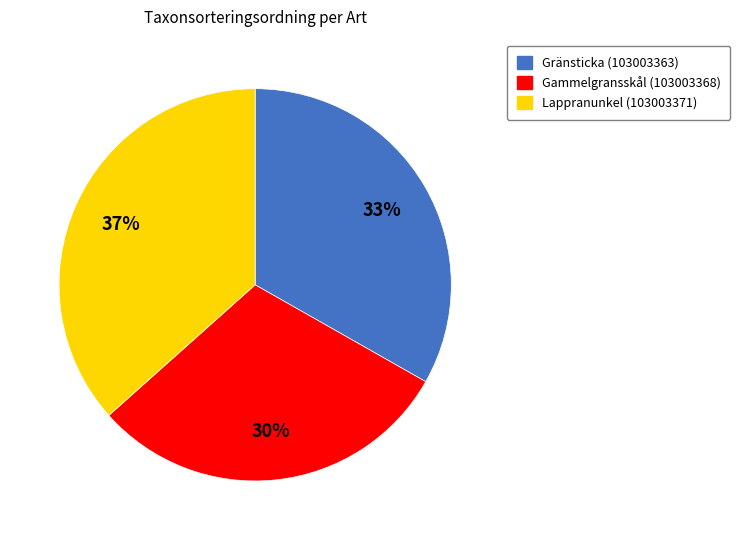

To the nearest percent, what percentage of the pie is Gammelgransskål (103003368)?

30%